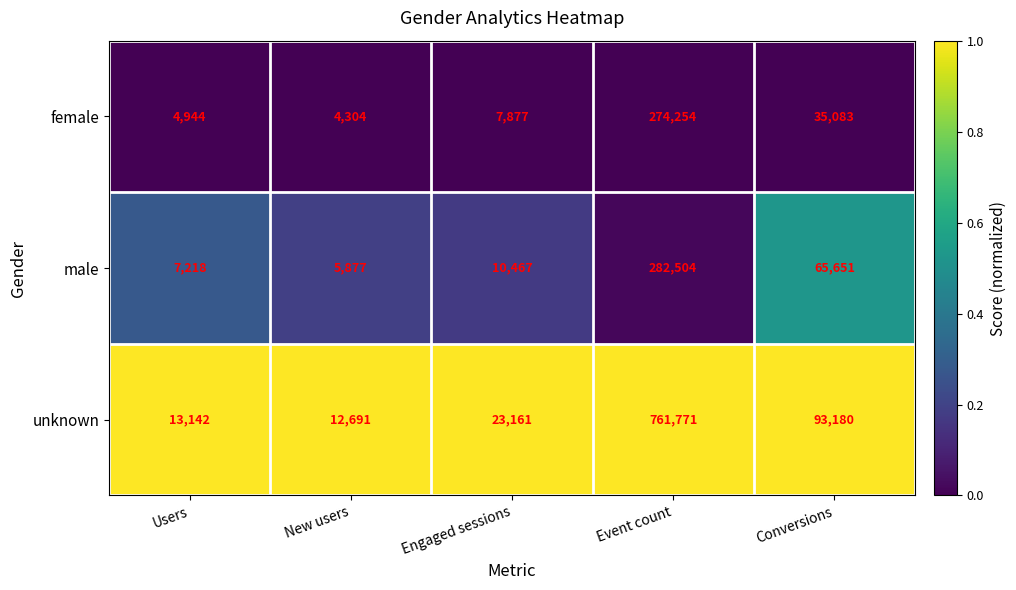

Which category has the highest value in the male series?

Event count